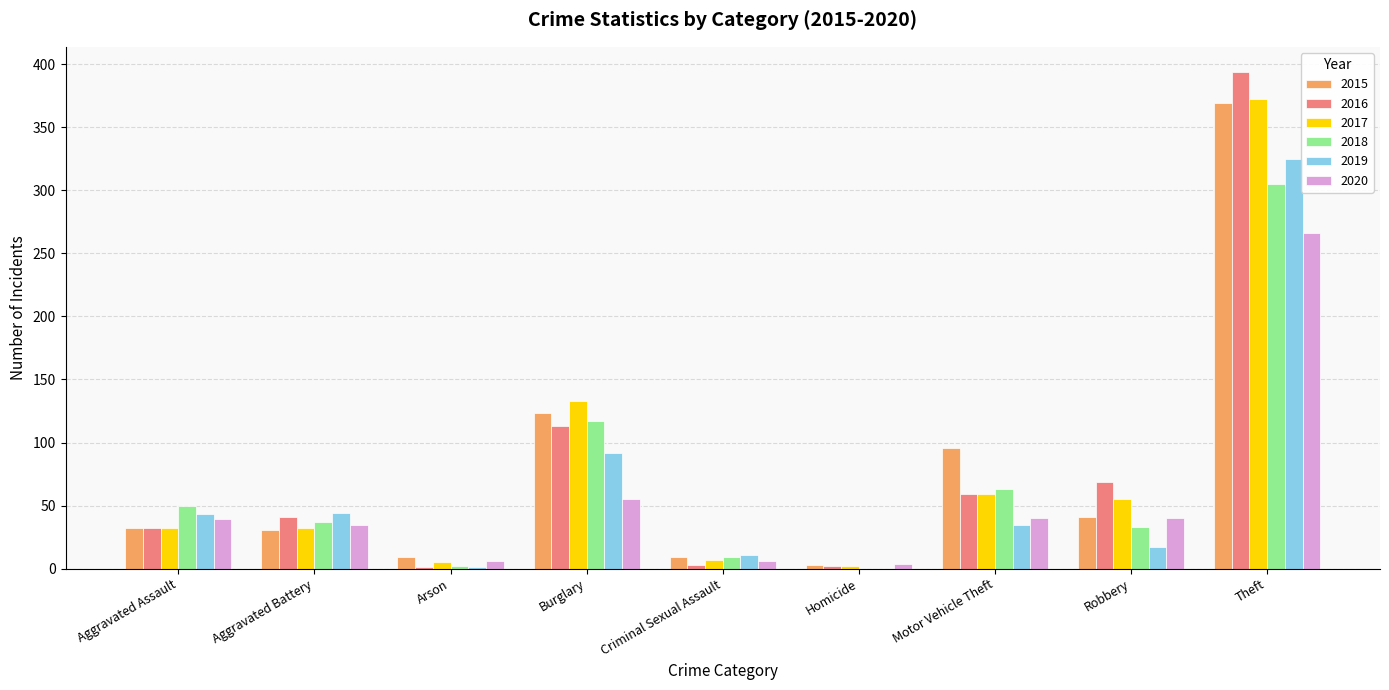

Is the value of 2017 at Theft greater than the value of 2019 at Motor Vehicle Theft?

Yes